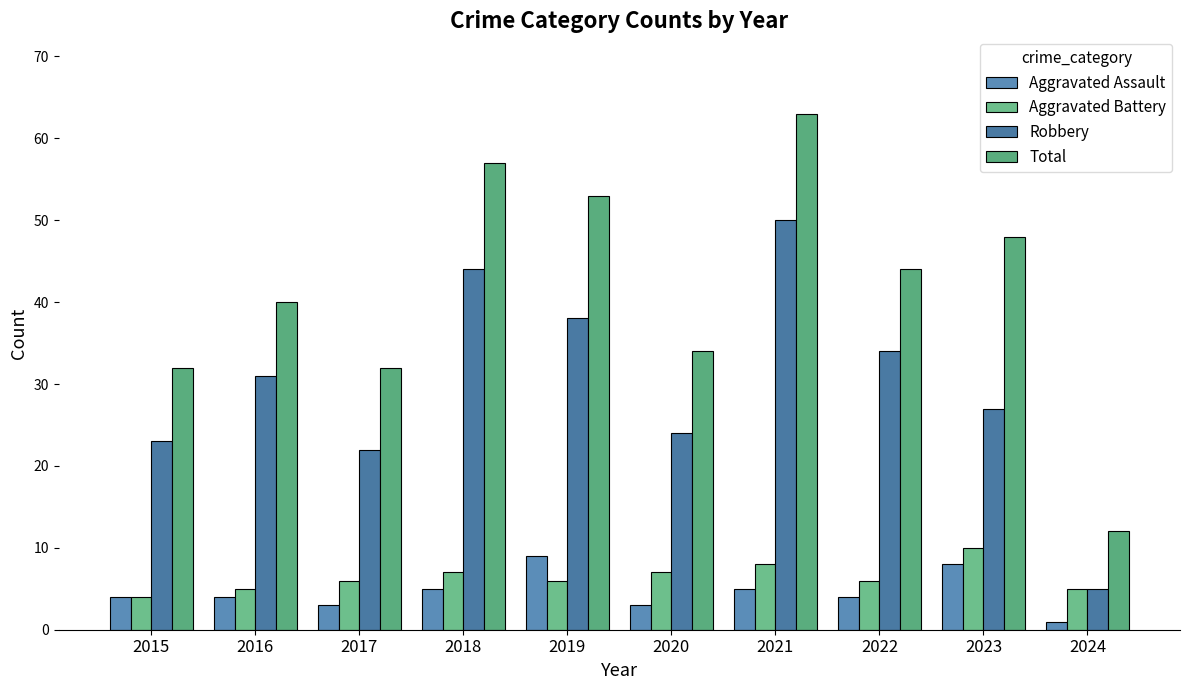

What is the greatest value displayed?

63